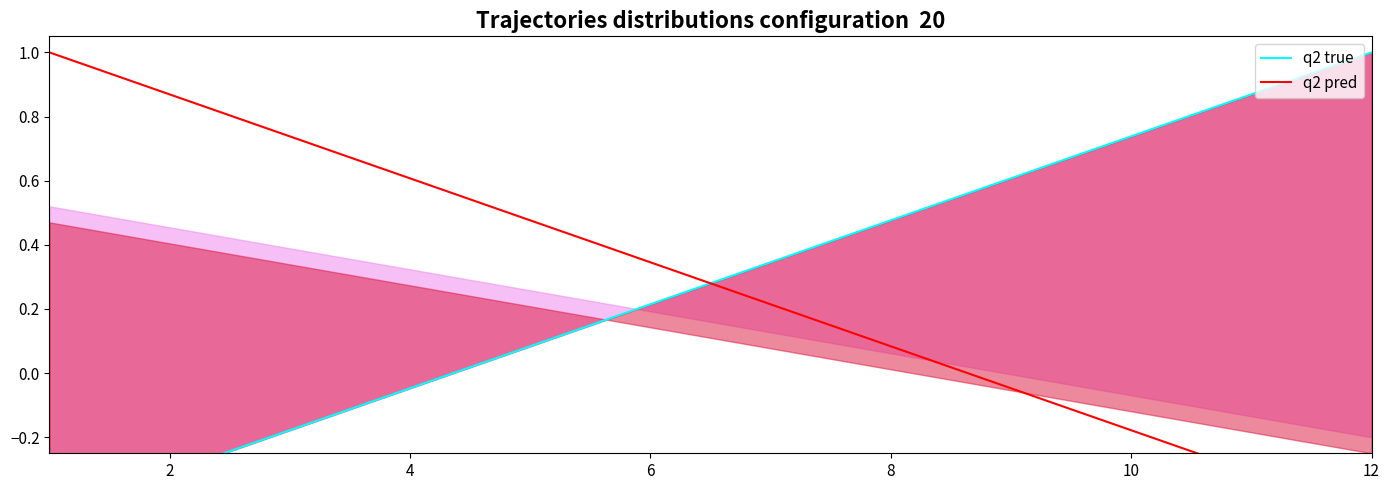

How many categories are shown in the chart?

12